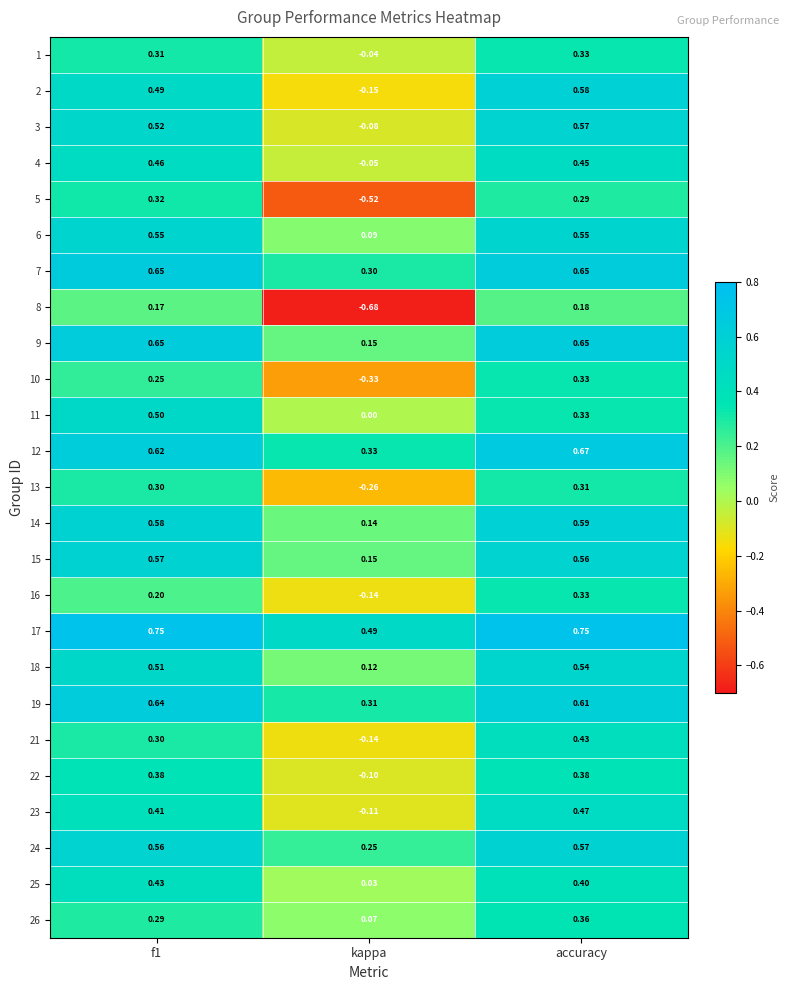

Count the number of data series in this chart.

25